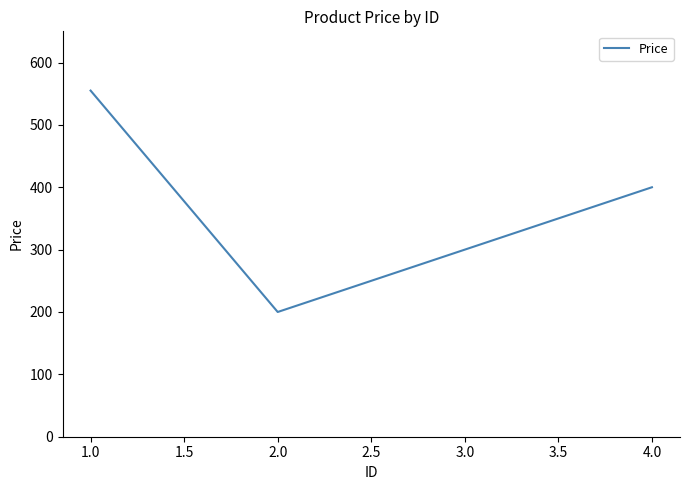

What is the sum of all values?

1455